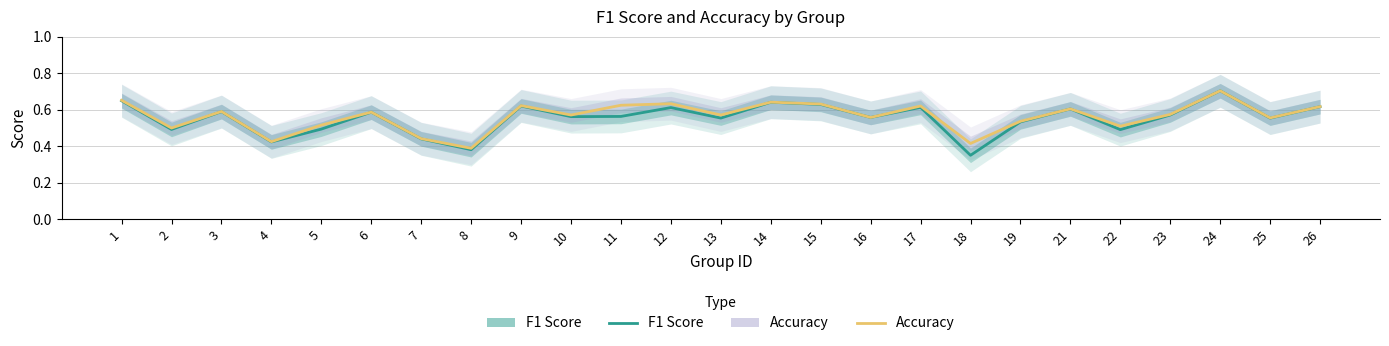

True or false: f1_line and accuracy_line cross at least once.

False